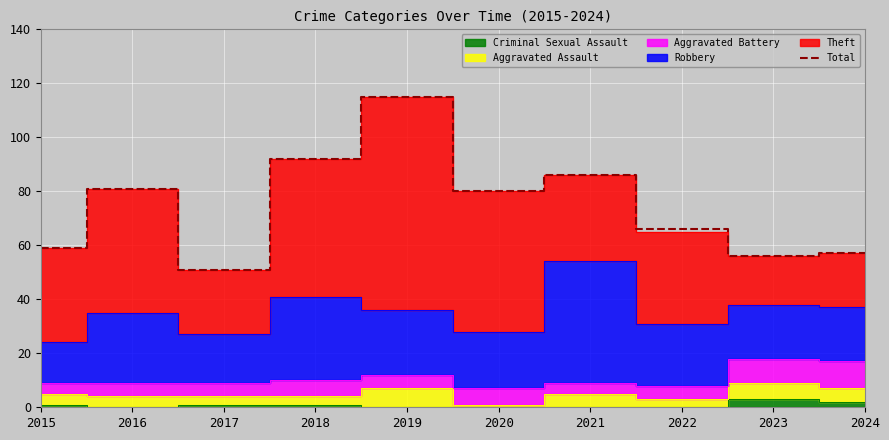

Where is the first local maximum?

2016